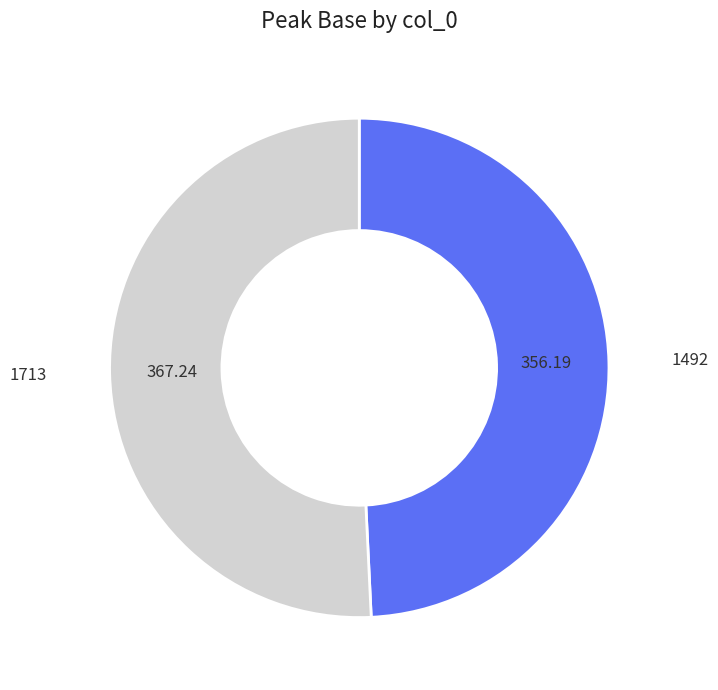

Is there any slice that represents more than half of the pie?

Yes